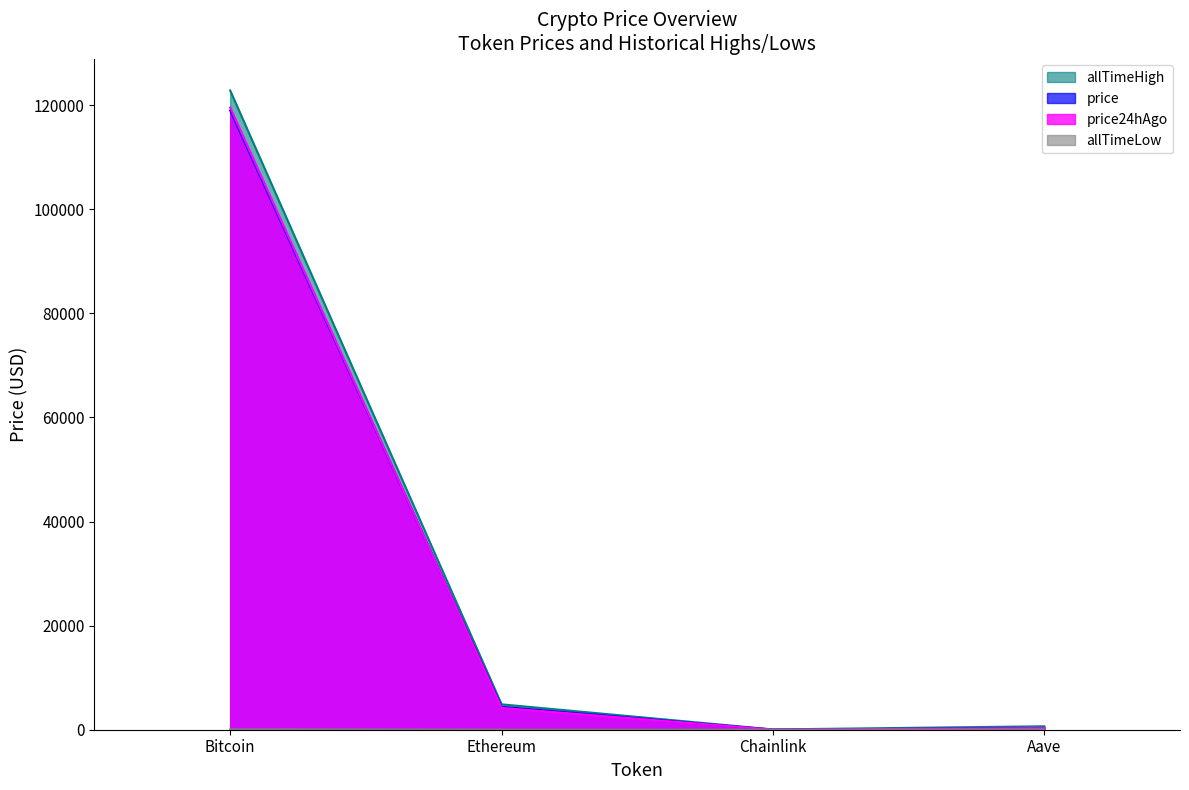

Where is the first local minimum for allTimeLow?

Chainlink